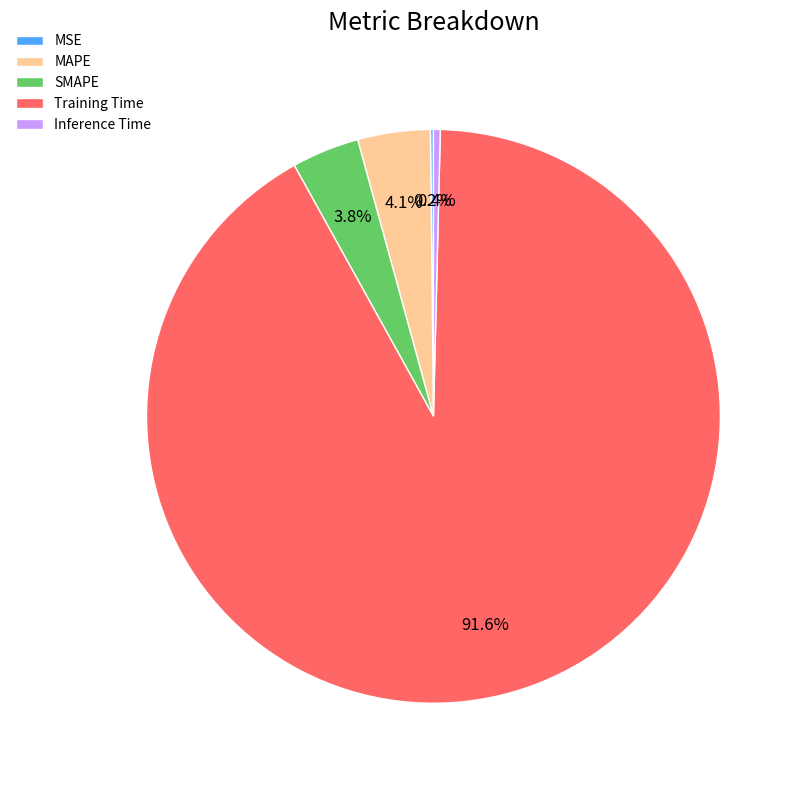

Do SMAPE and MAPE together represent more than half of the pie?

No